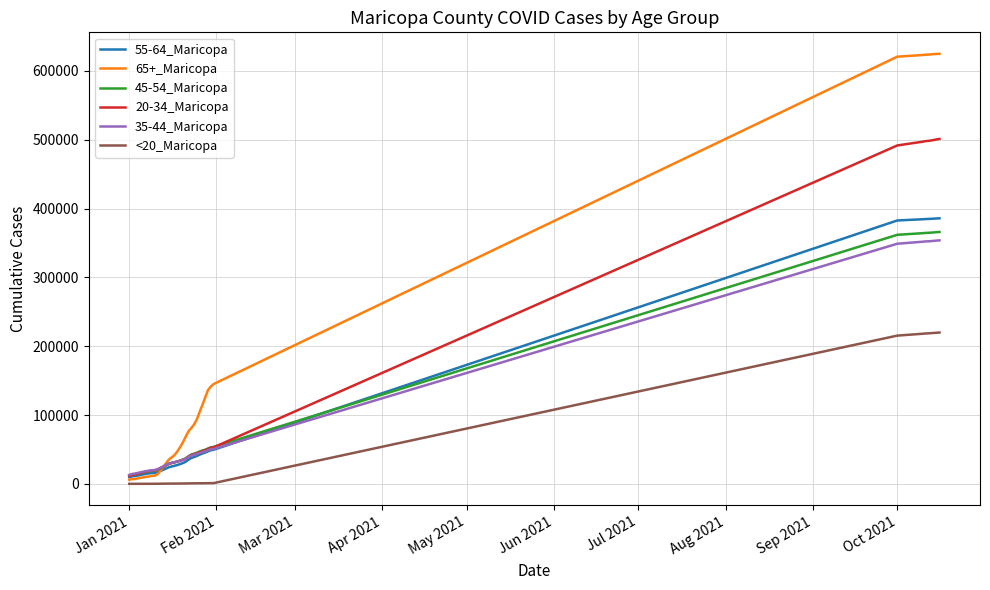

What is the greatest value displayed?

624790